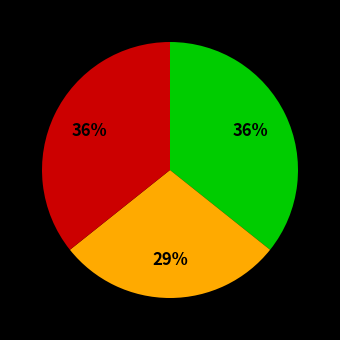

To the nearest percent, what is the average slice percentage?

33%